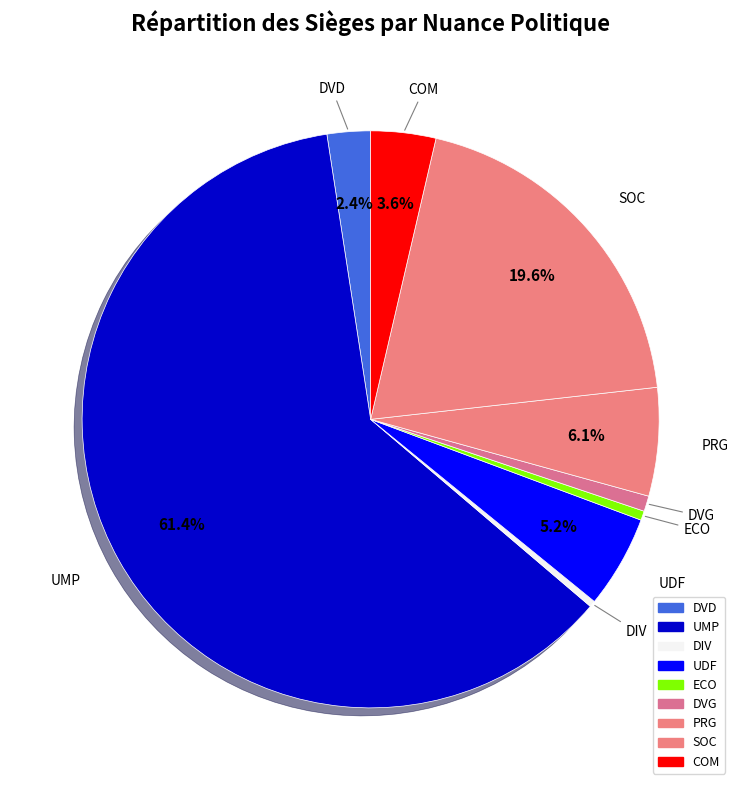

How many slices are in this pie chart?

9